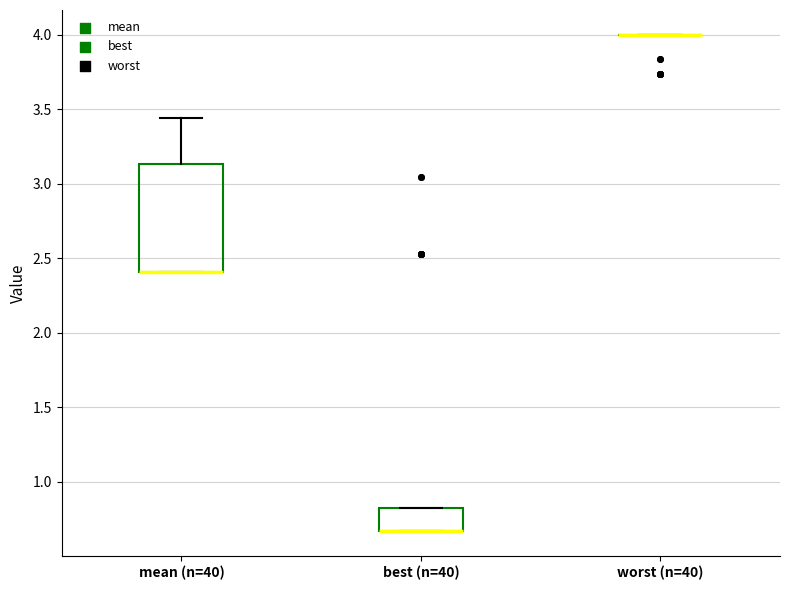

Reading left to right, read every box against the y-axis: the position of its median line, the range the box covers, and the ends of its whiskers. The values are not printed on the chart, so give them approximately, as read against the axis.

mean (n=40): median 2.40 (drawn on the box's lower edge), box 2.40 to 3.15, whiskers 2.40 to 3.45
best (n=40): median 0.65 (drawn on the box's lower edge), box 0.65 to 0.80, whiskers 0.65 to 0.80
worst (n=40): box collapsed to a line at 4.00, whiskers 4.00 to 4.00